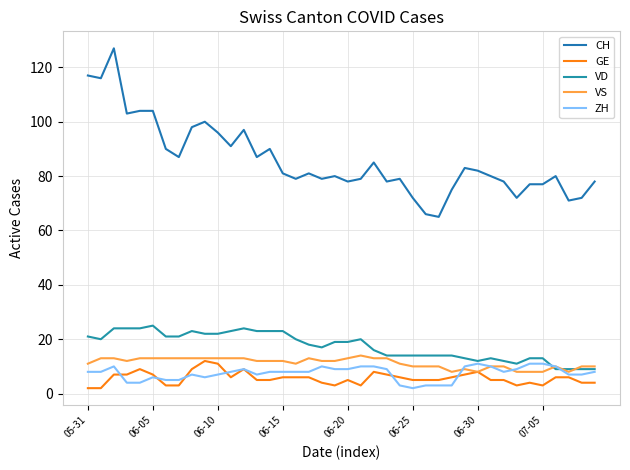

True or false: ZH and GE intersect in this chart.

True